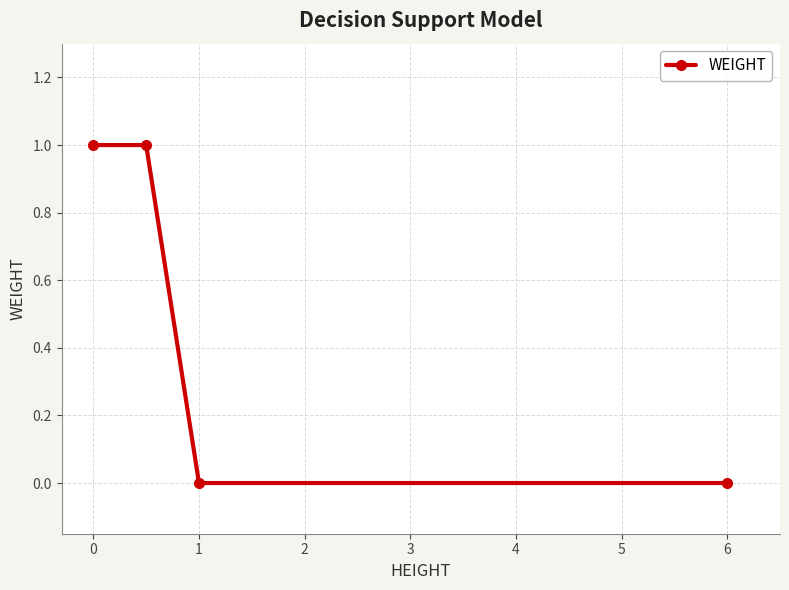

True or false: there are more than 1 points higher than both neighbors.

False